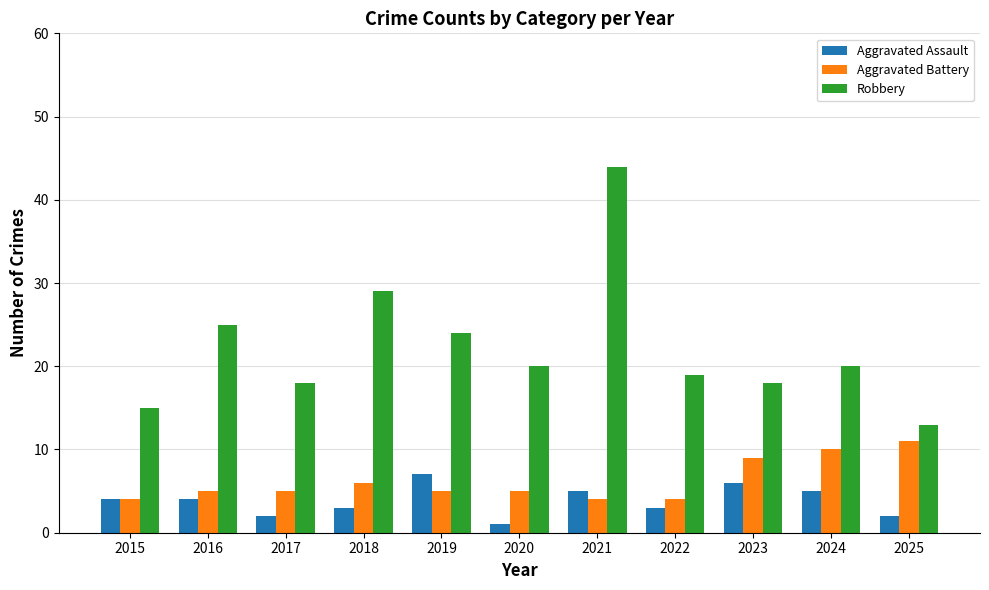

Which category has the highest value in the Robbery series?

2021